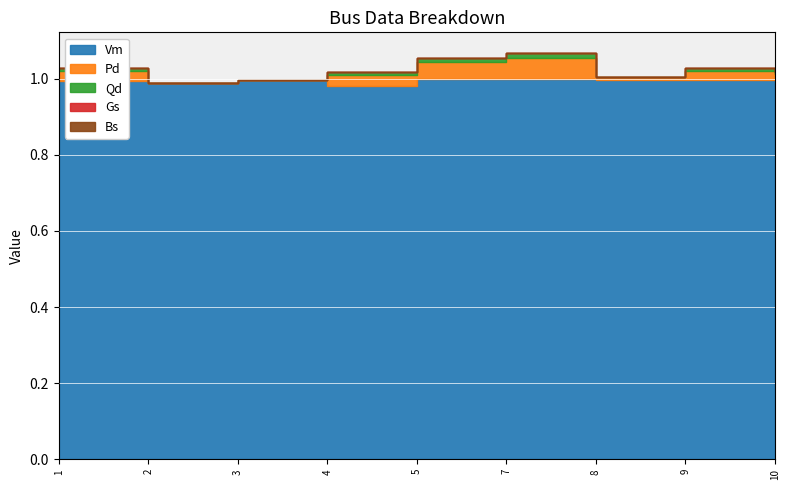

Rank the series at 10 from highest to lowest value.

Vm, Pd, Qd, Gs, Bs